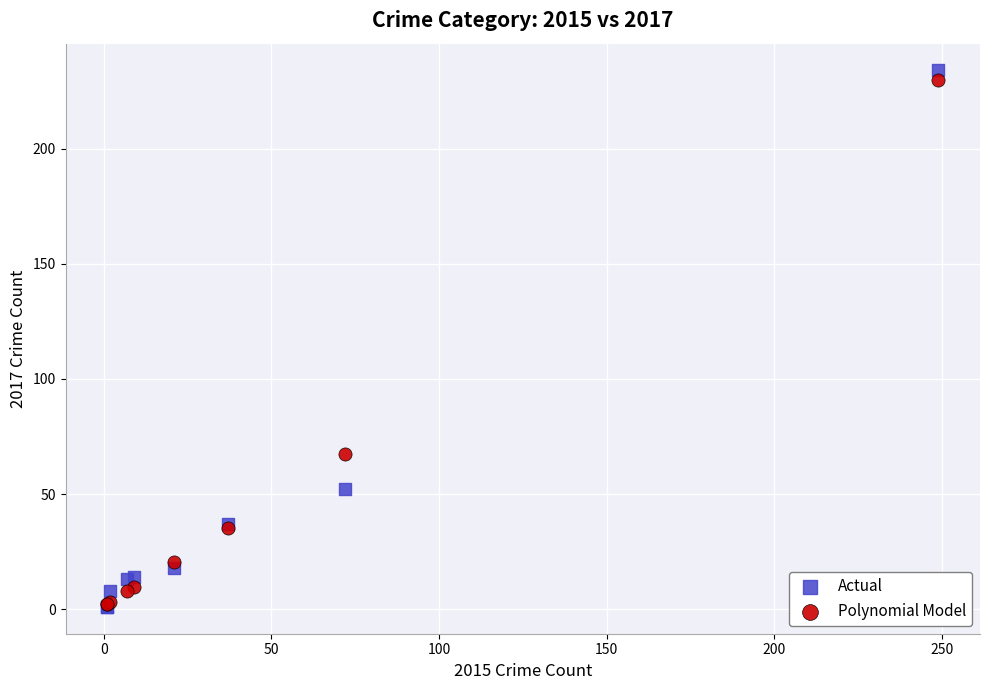

What are all the series names shown in the legend?

Actual, Polynomial Model